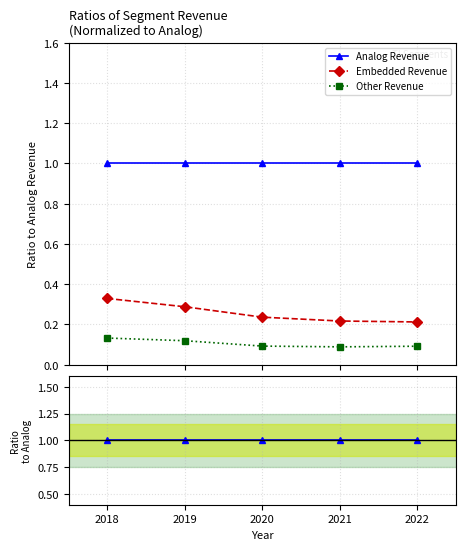

Count the Embedded Revenue values in the range 0 to 1.

5